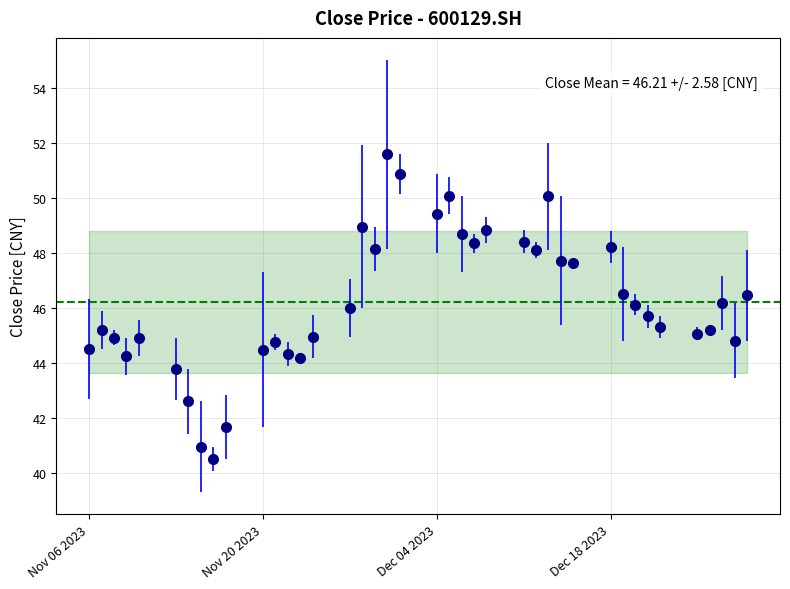

What is the average value?

46.2